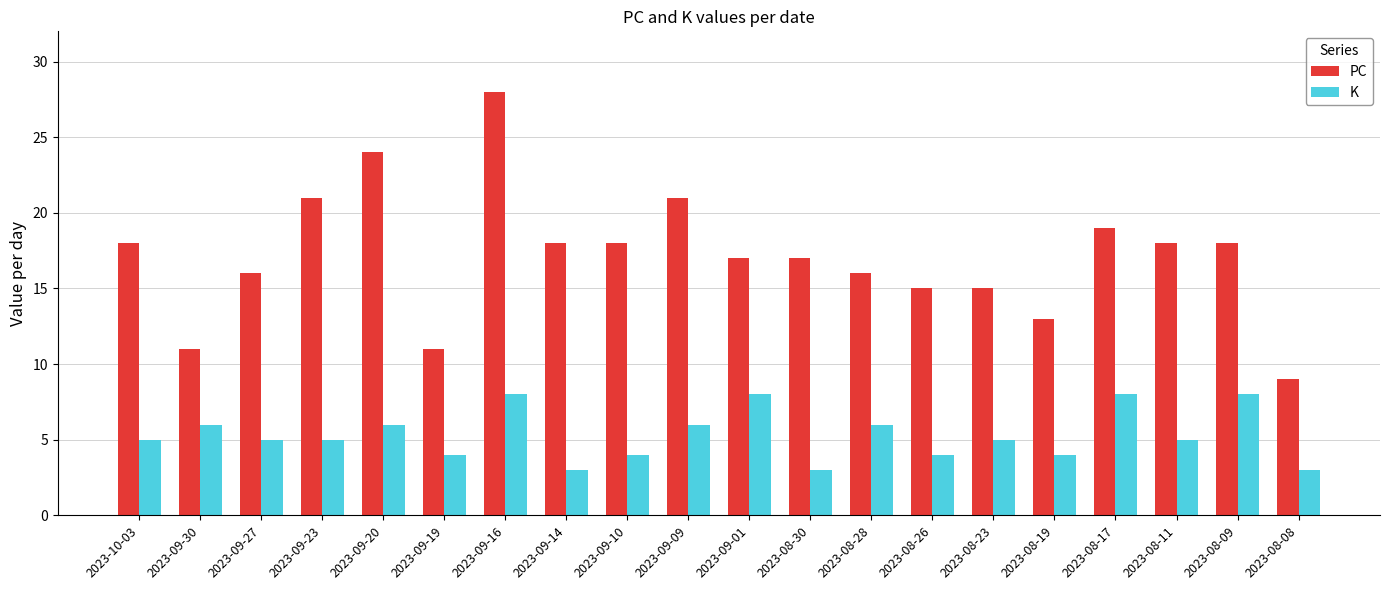

How many bars are there in each group?

2